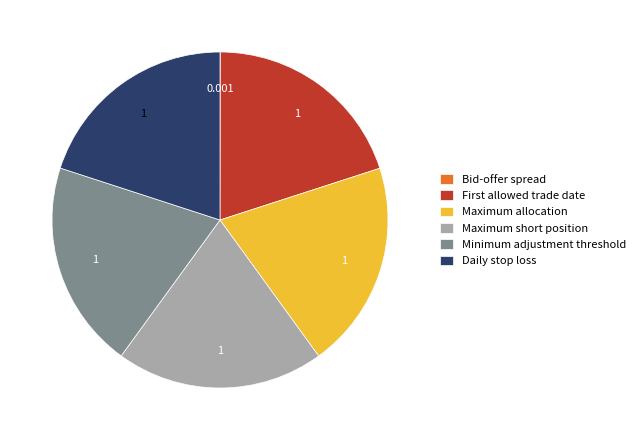

Is there any slice that represents more than half of the pie?

No